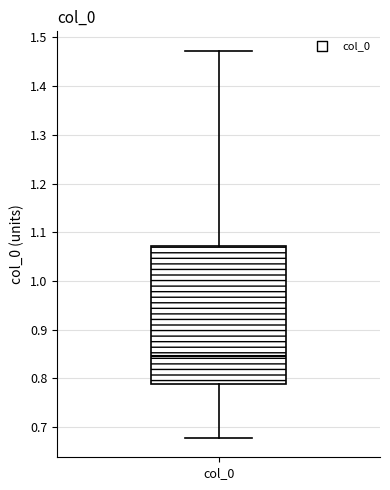

Transcribe this box plot: give where the median line is, the range the box spans, and where the two whiskers end, as read against the y-axis. The values are not printed on the chart, so give them approximately, as read against the axis.

median 0.85, box 0.79 to 1.07, whiskers 0.68 to 1.47